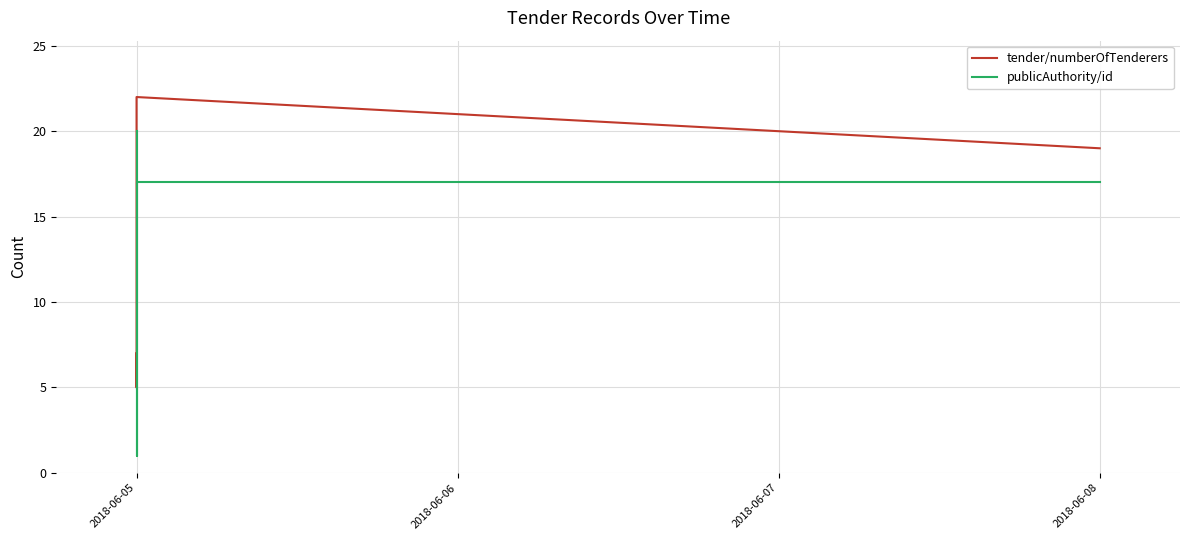

What position from the left is 2018-06-05?

1